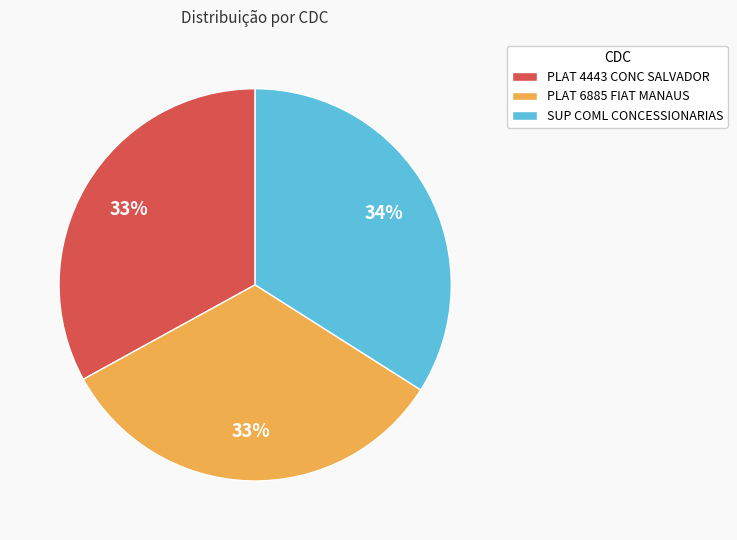

To the nearest percent, what portion does PLAT 4443 CONC SALVADOR represent?

33%